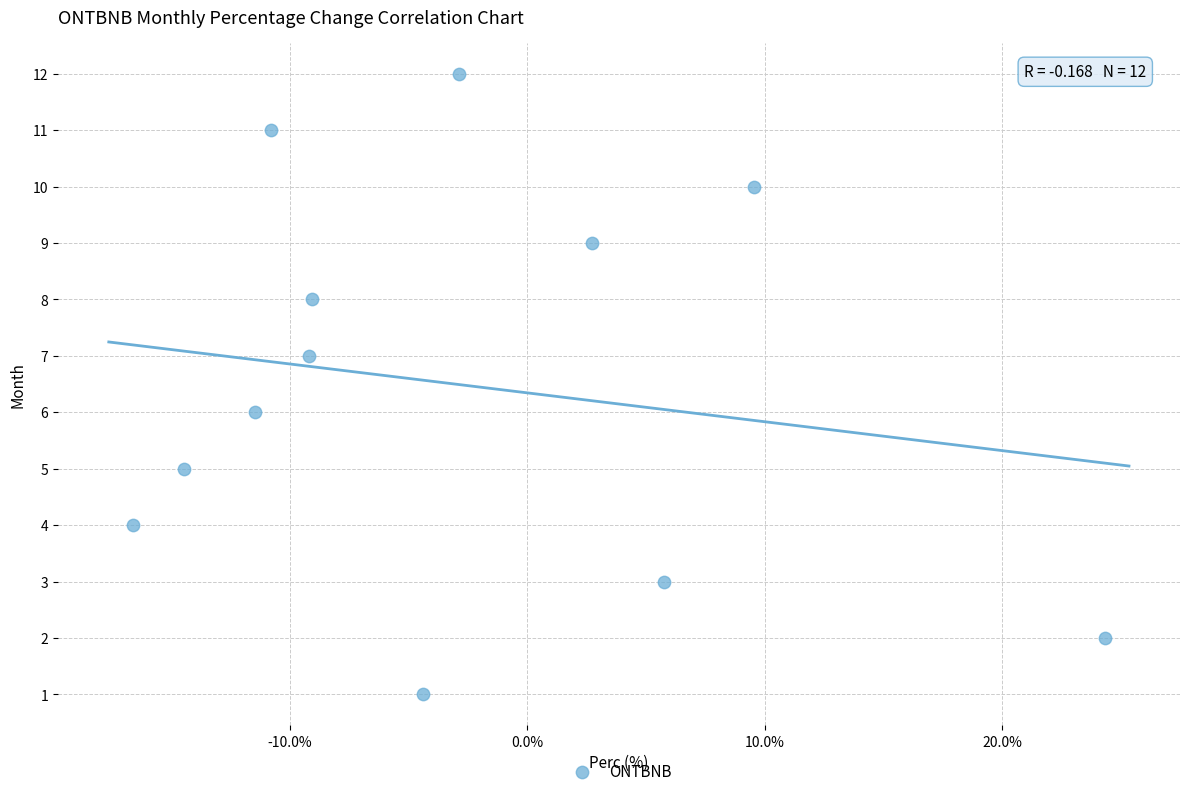

What is the range of Y values (max minus min)?

11